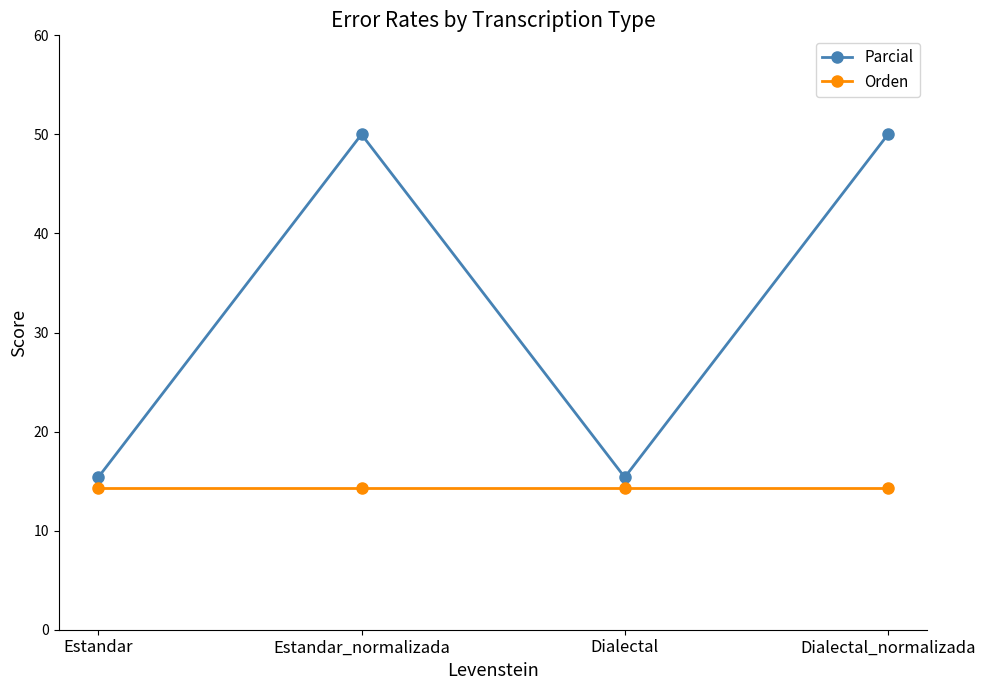

True or false: Orden and Parcial cross at least once.

False